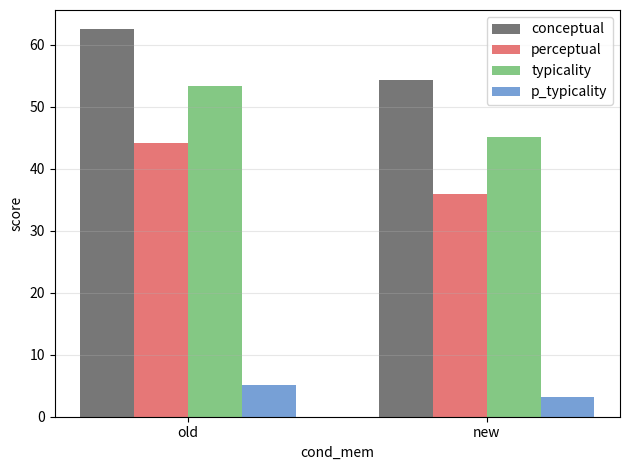

What is the label of the 2nd bar from the left?

new